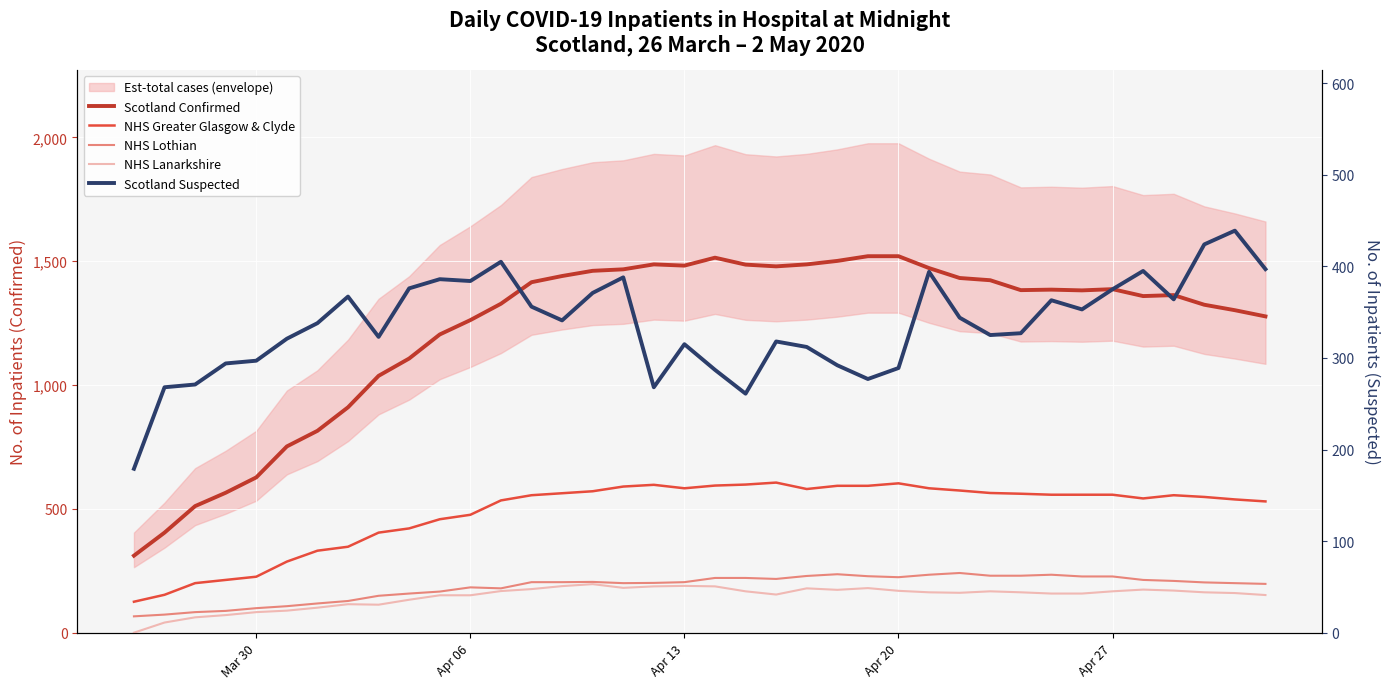

What are all the series names shown in the legend?

Scotland Confirmed, NHS Greater Glasgow & Clyde, NHS Lothian, NHS Lanarkshire, Scotland Suspected